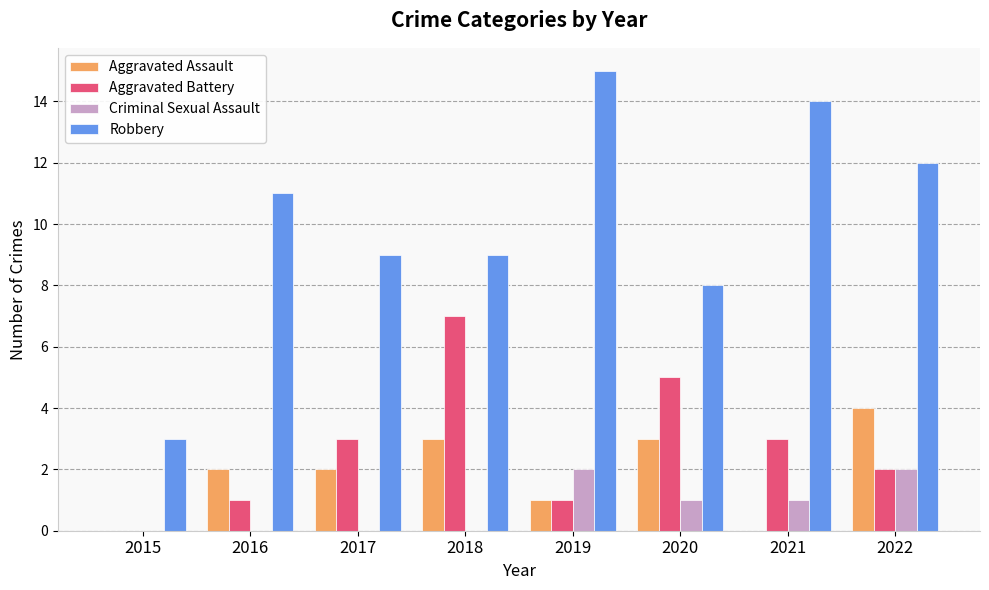

What are all the series names shown in the legend?

Aggravated Assault, Aggravated Battery, Criminal Sexual Assault, Robbery